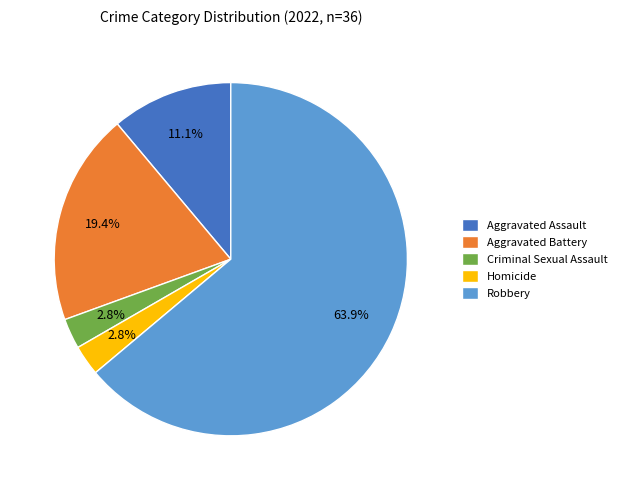

To the nearest percent, what portion does Aggravated Assault represent?

11%